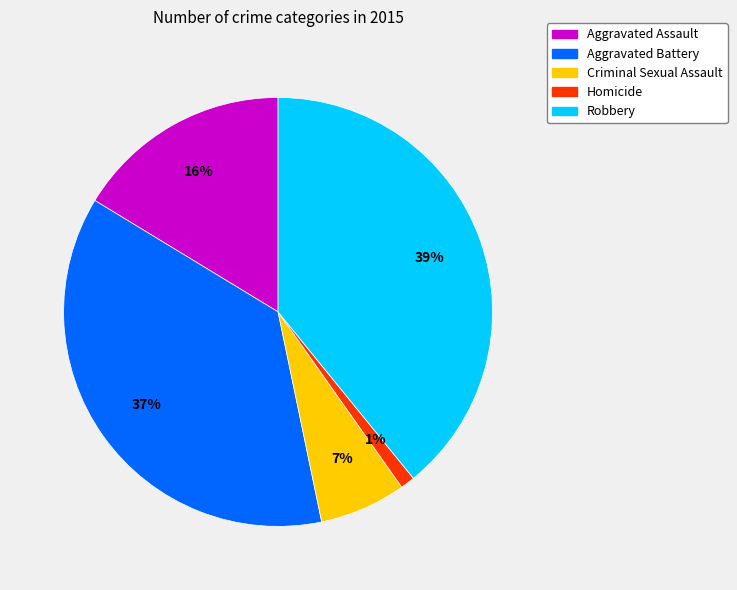

Which category has the biggest portion of the pie?

Robbery